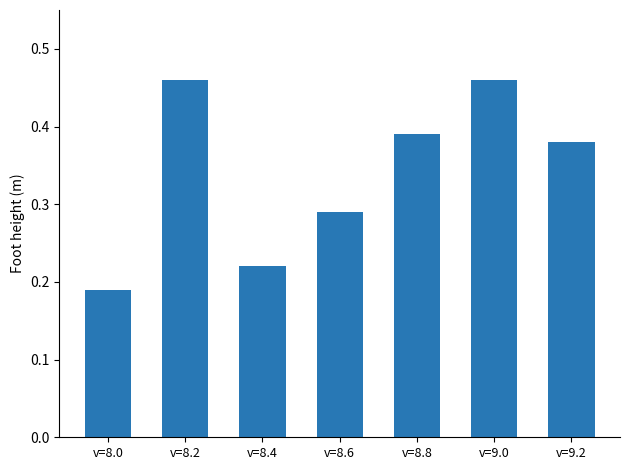

What is the sum of all values?

2.4